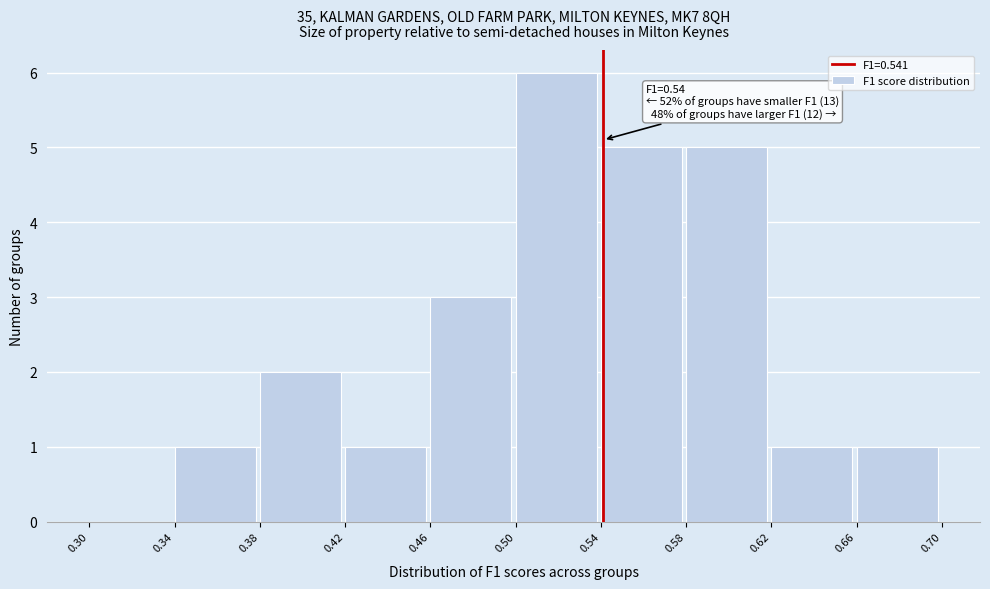

Over which range of the x-axis is the bar tallest?

0.50 to 0.54